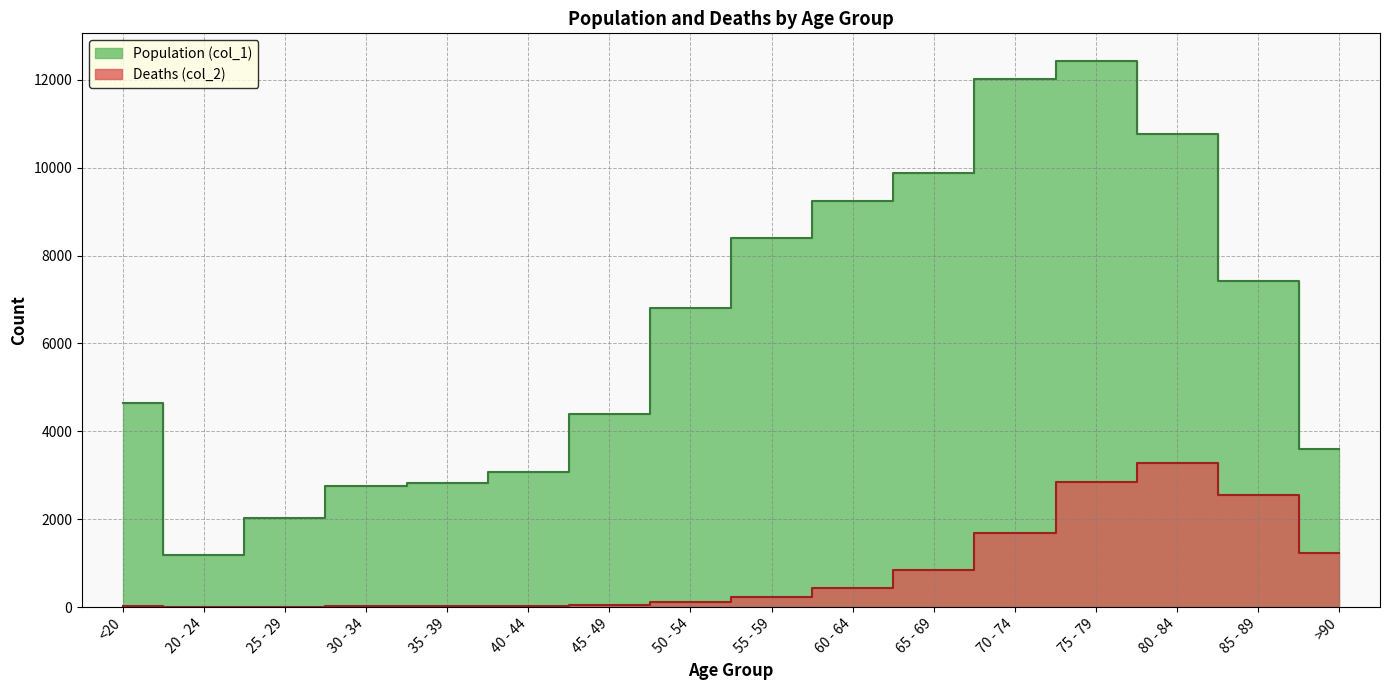

True or false: Population (col_1) and Deaths (col_2) intersect in this chart.

False